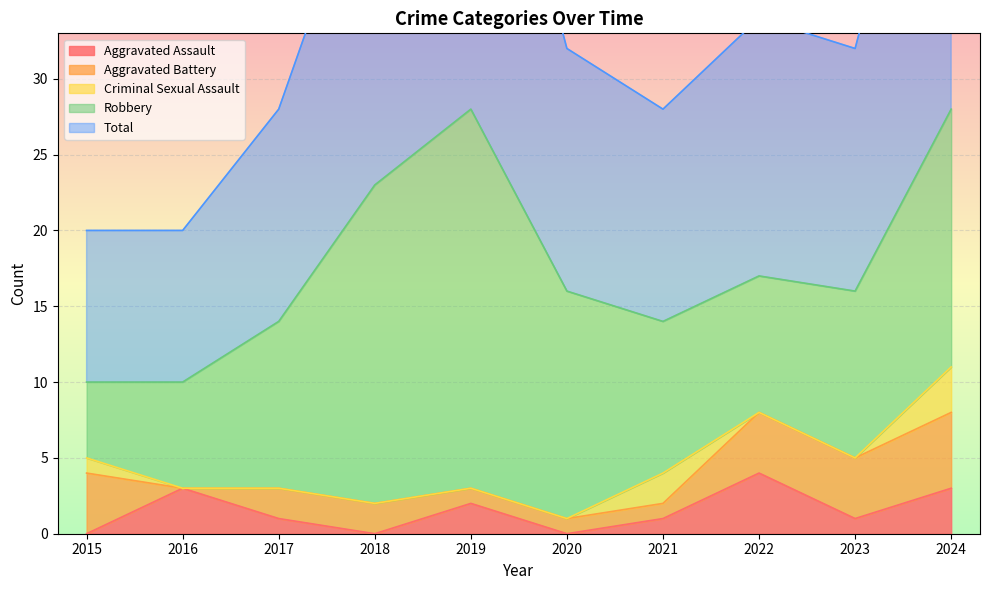

List the labels in order of Total value, largest first.

2019, 2024, 2018, 2022, 2020, 2023, 2017, 2021, 2015, 2016